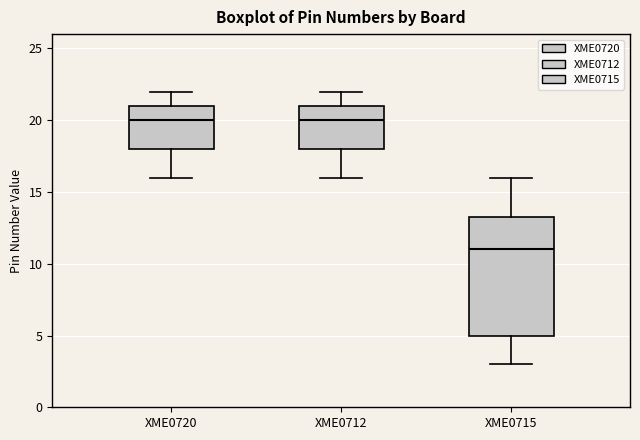

Reading left to right, transcribe this box plot: for each box, give where its median line is, the range the box spans, and where its two whiskers end, as read against the y-axis. The values are not printed on the chart, so give them approximately, as read against the axis.

XME0720: median 20.0, box 18.0 to 21.0, whiskers 16.0 to 22.0
XME0712: median 20.0, box 18.0 to 21.0, whiskers 16.0 to 22.0
XME0715: median 11.0, box 5.0 to 13.5, whiskers 3.0 to 16.0